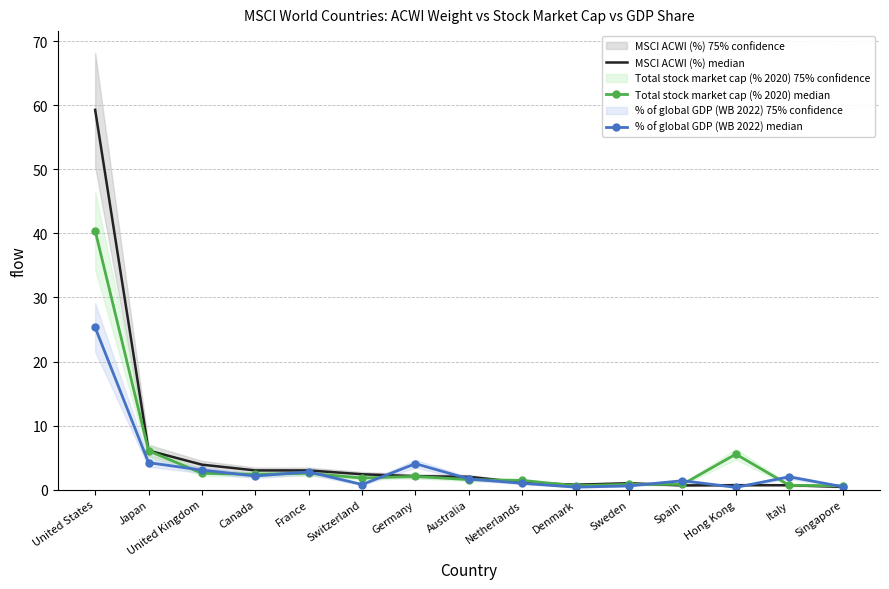

Which series has the widest spread of values?

MSCI ACWI (%) median